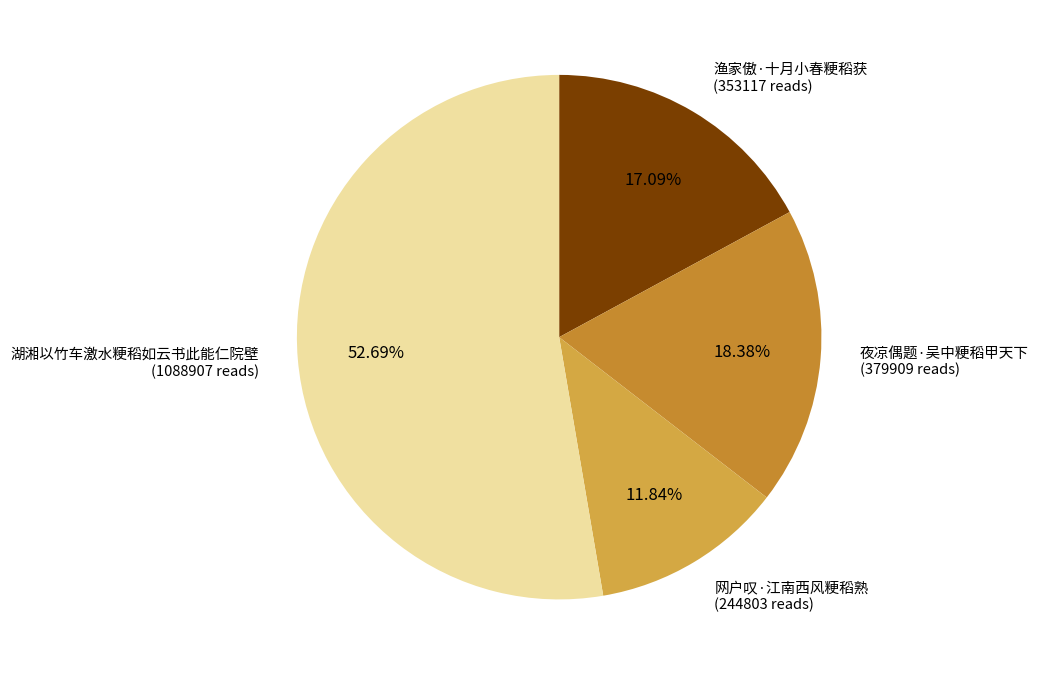

Which slice is the smallest?

网户叹·江南西风粳稻熟